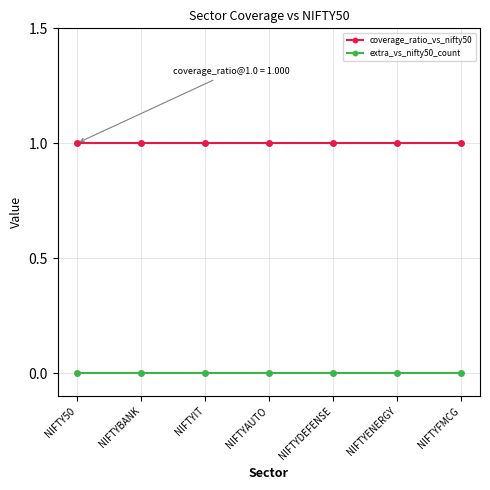

What is the value of the coverage_ratio_vs_nifty50 point at the 6th from the left?

1